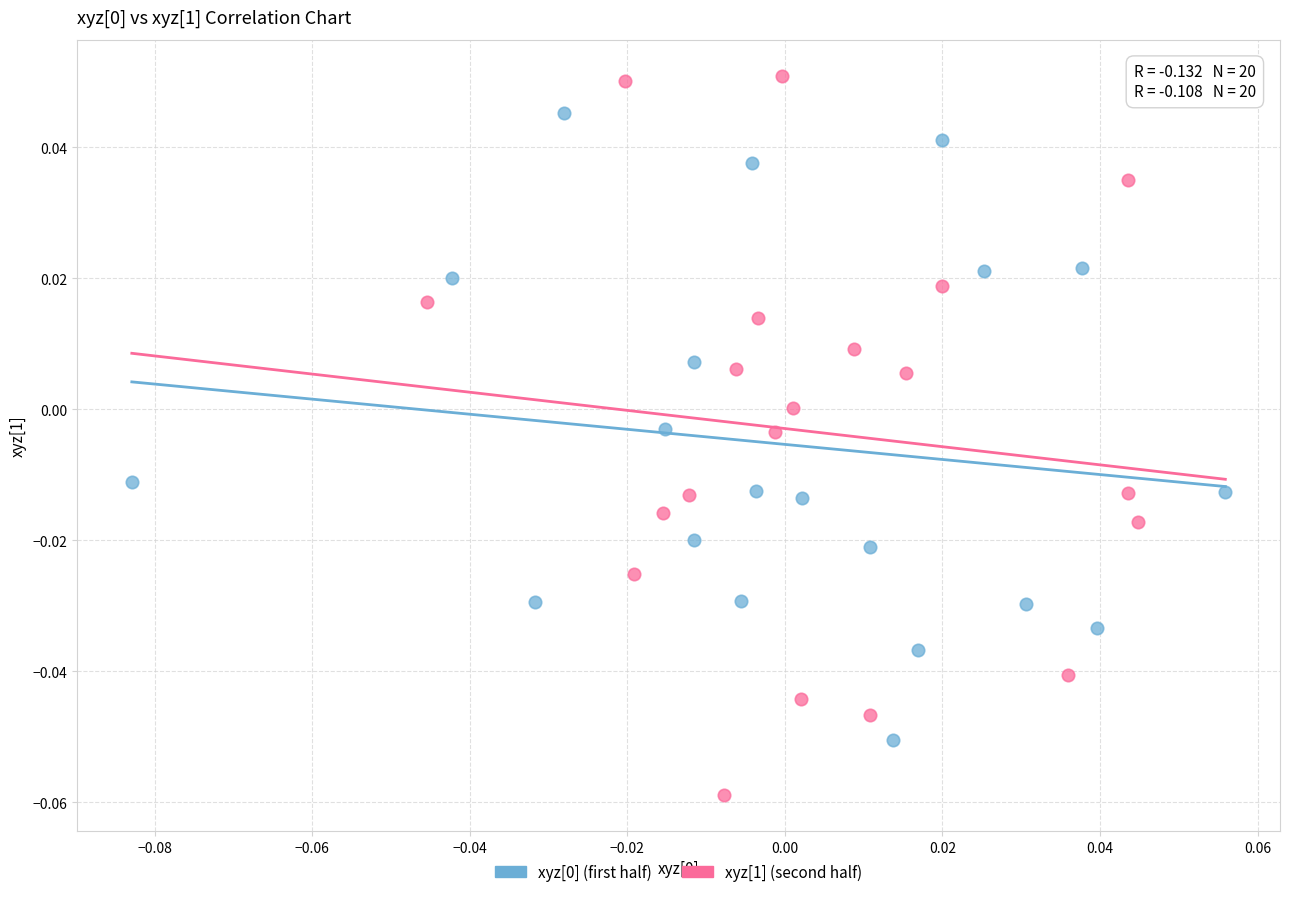

Which series has the widest spread of Y values?

xyz[1] (second half)